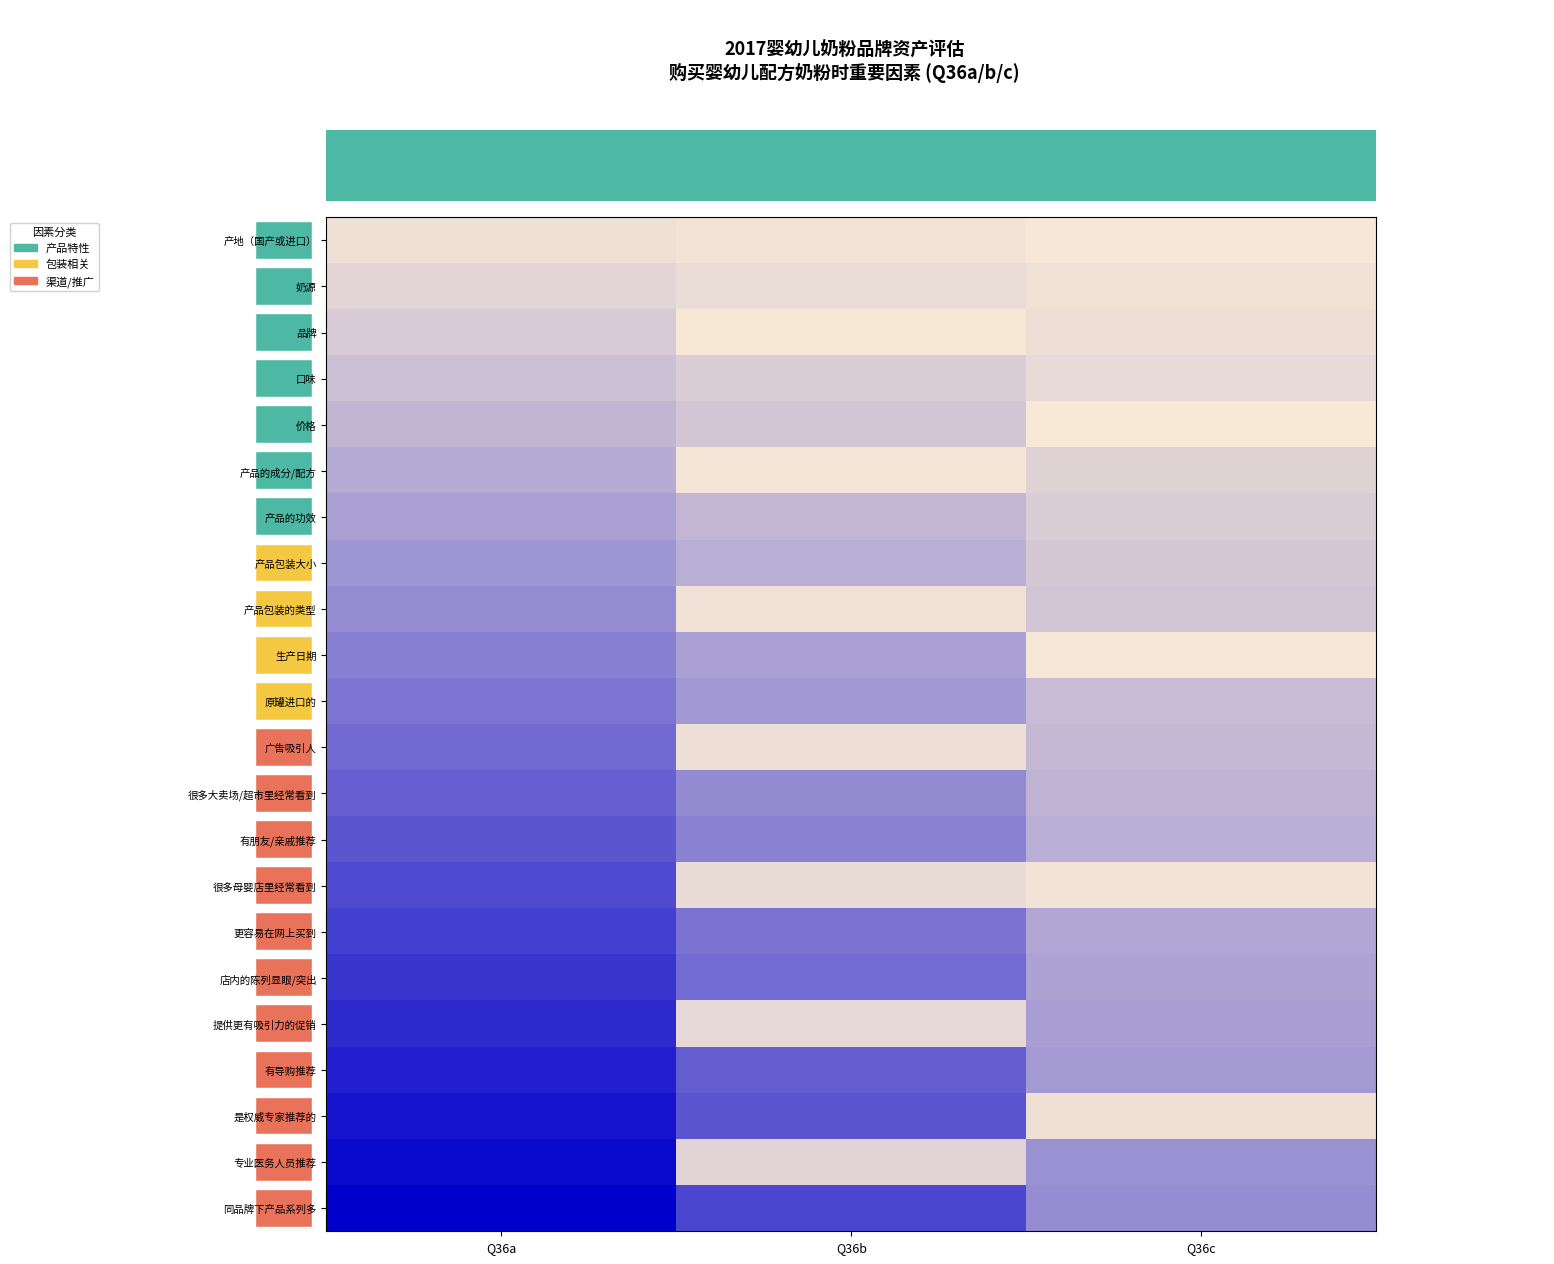

How many distinct data groups are displayed?

22